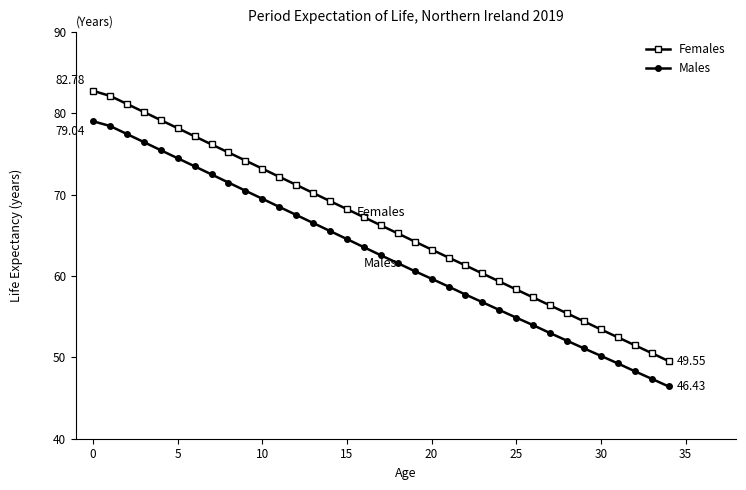

True or false: Females has more than 2 interior local peaks.

False